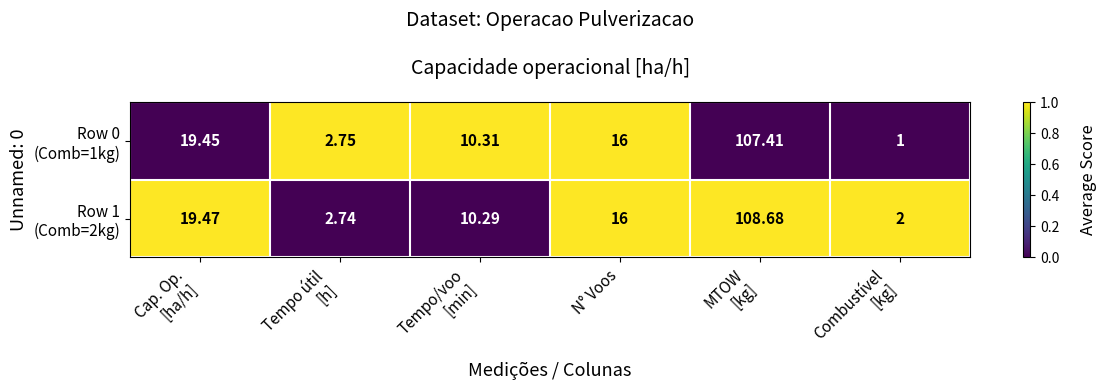

How many distinct data groups are displayed?

2